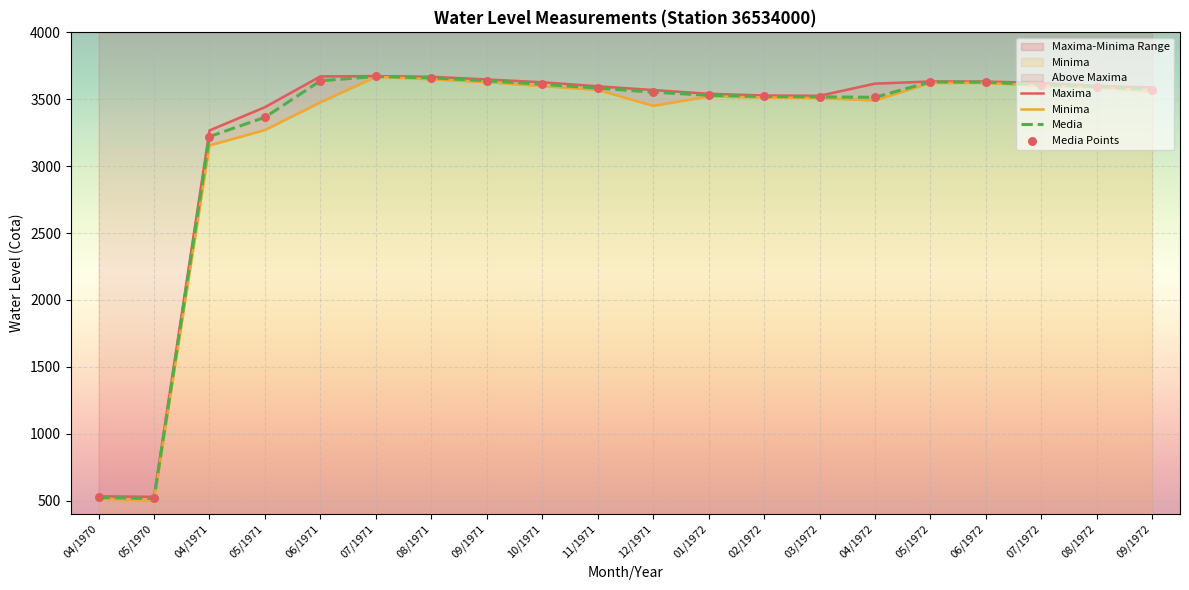

Which series has the largest total across all categories?

Maxima